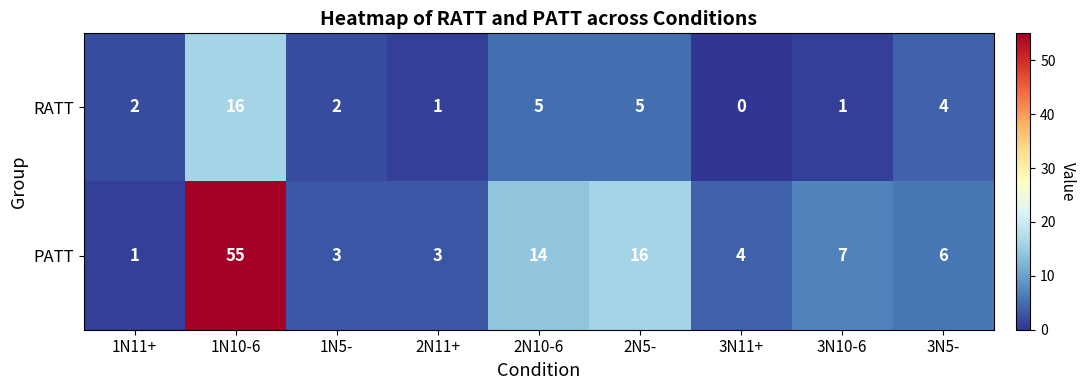

Which series has the largest total across all categories?

PATT